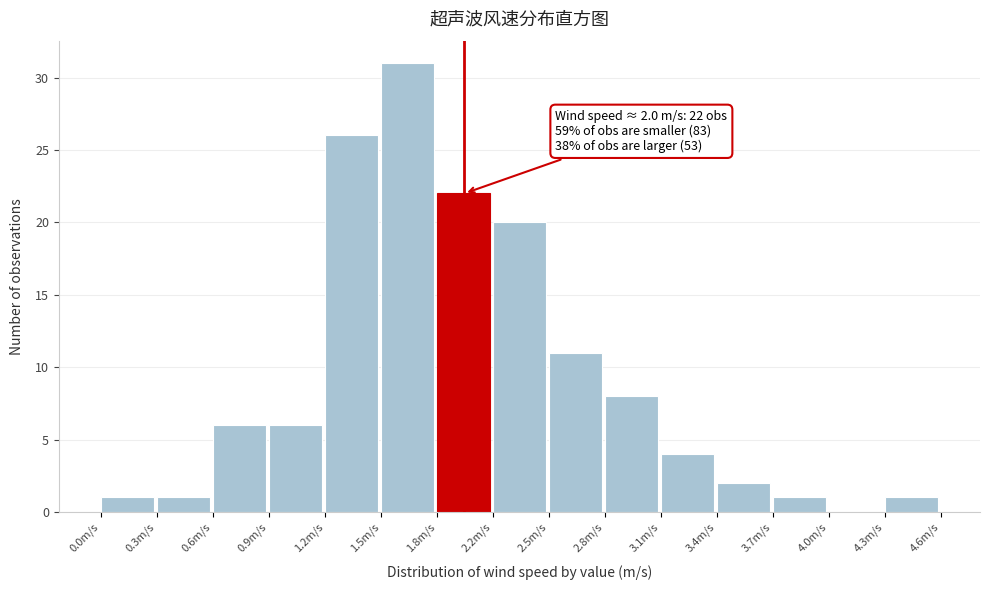

Over which range of the x-axis is the bar tallest?

1.55 to 1.85